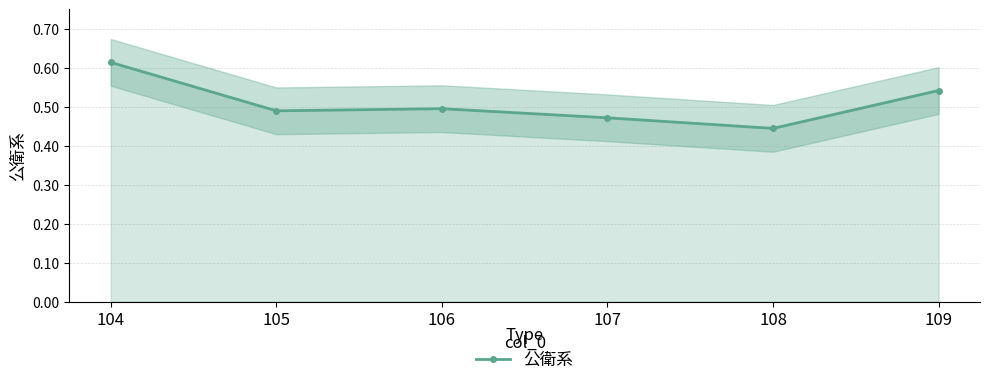

What is the change in value from 108 to 109?

+0.1